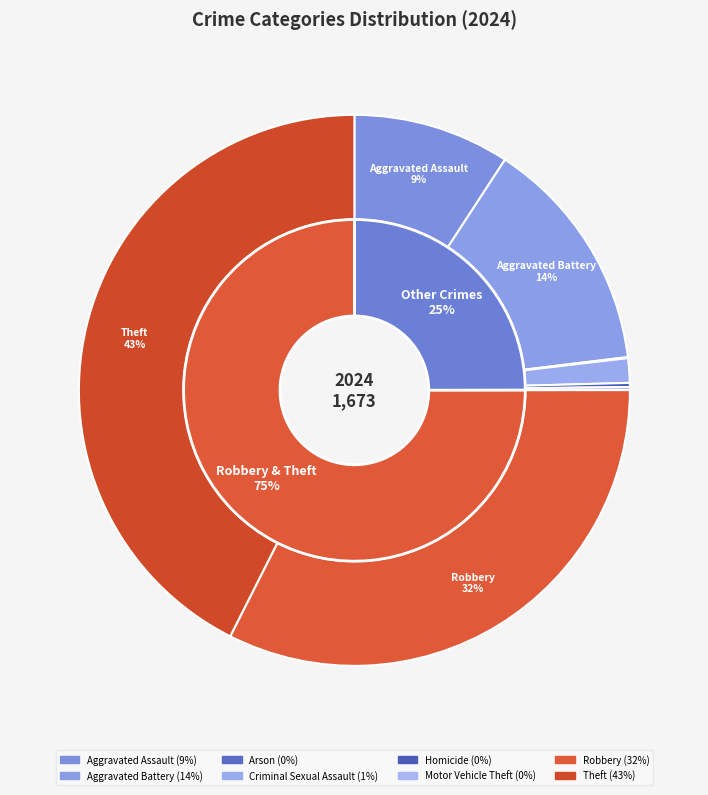

Which slice is the largest?

Theft